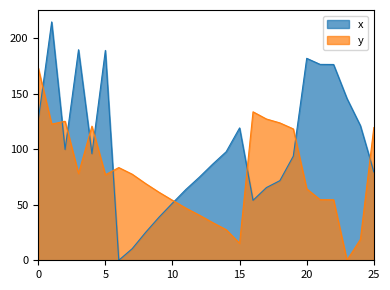

What is the difference between the maximum and minimum values in the y series?

173.1